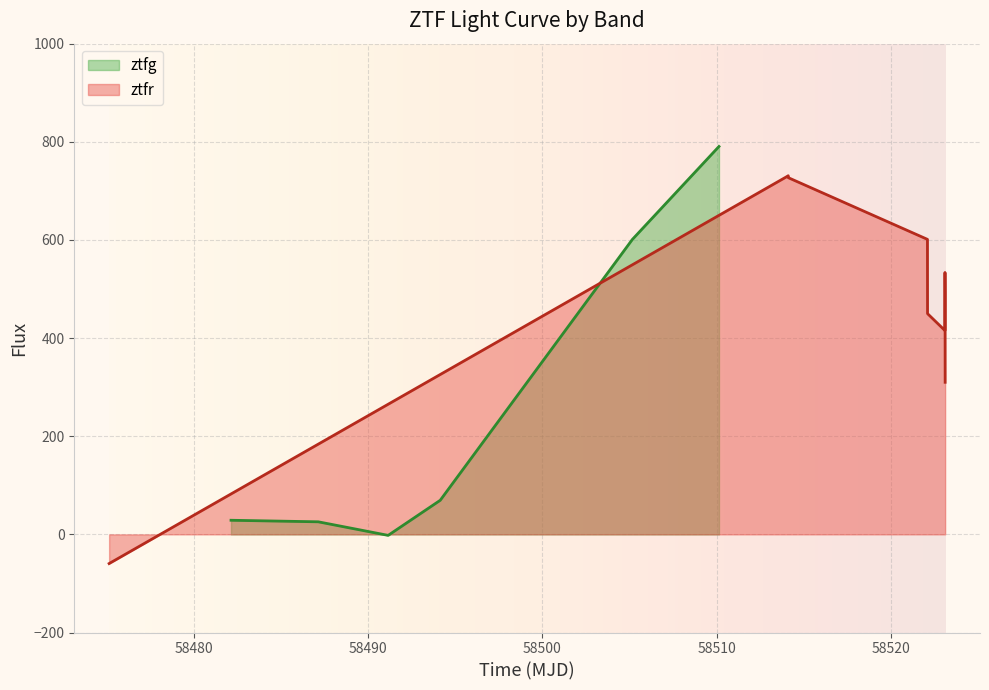

The ztfr_flux series shows 1216.2 at 58514.10650460003. True or false?

False